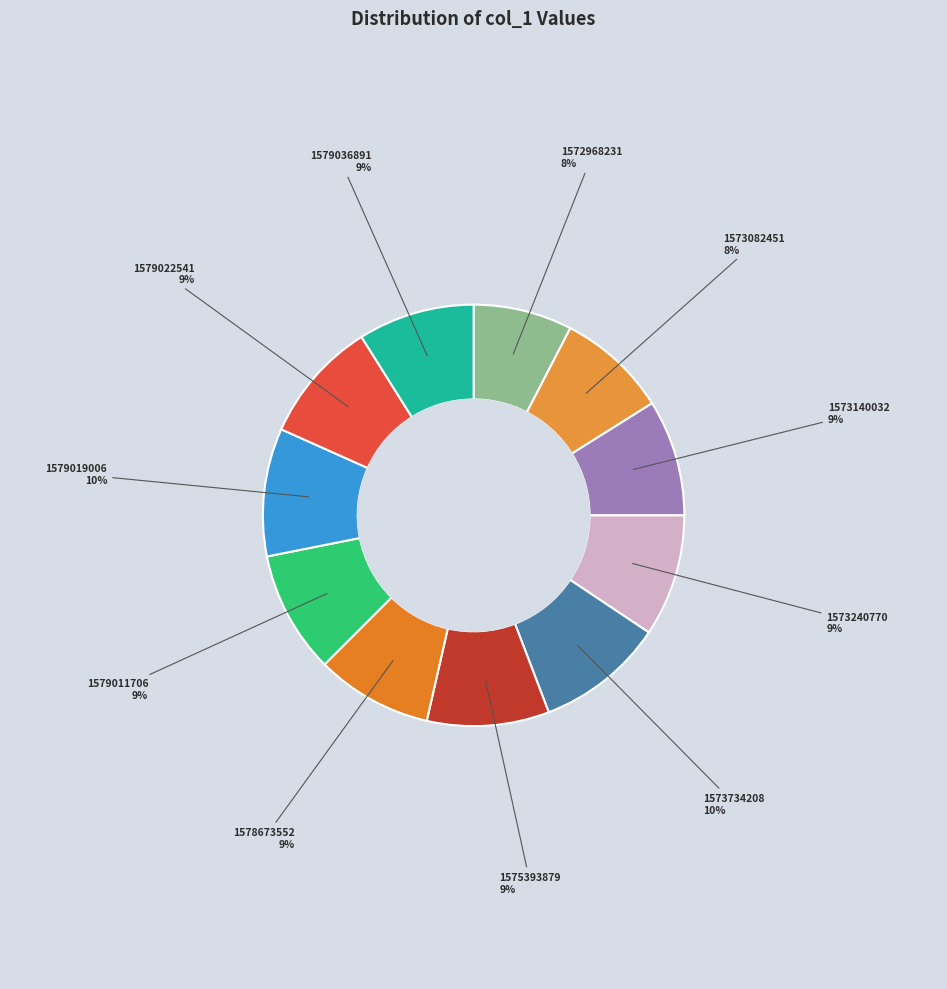

Does 1579036891 account for over 50% of the chart?

No